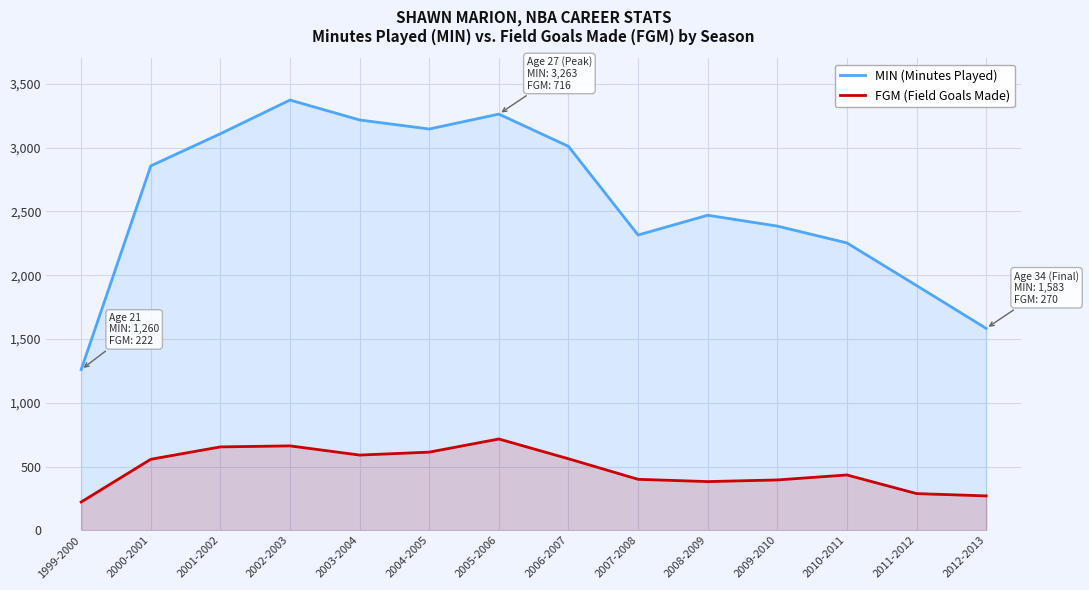

What is the difference between the FGM (Field Goals Made) values at 2010-2011 and 1999-2000?

212